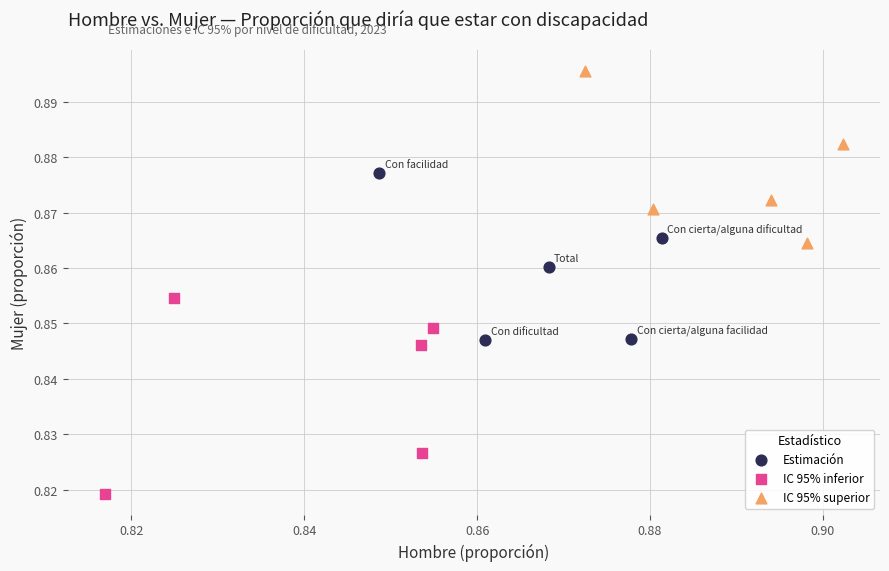

What are all the series names shown in the legend?

Estimación, IC 95% inferior, IC 95% superior